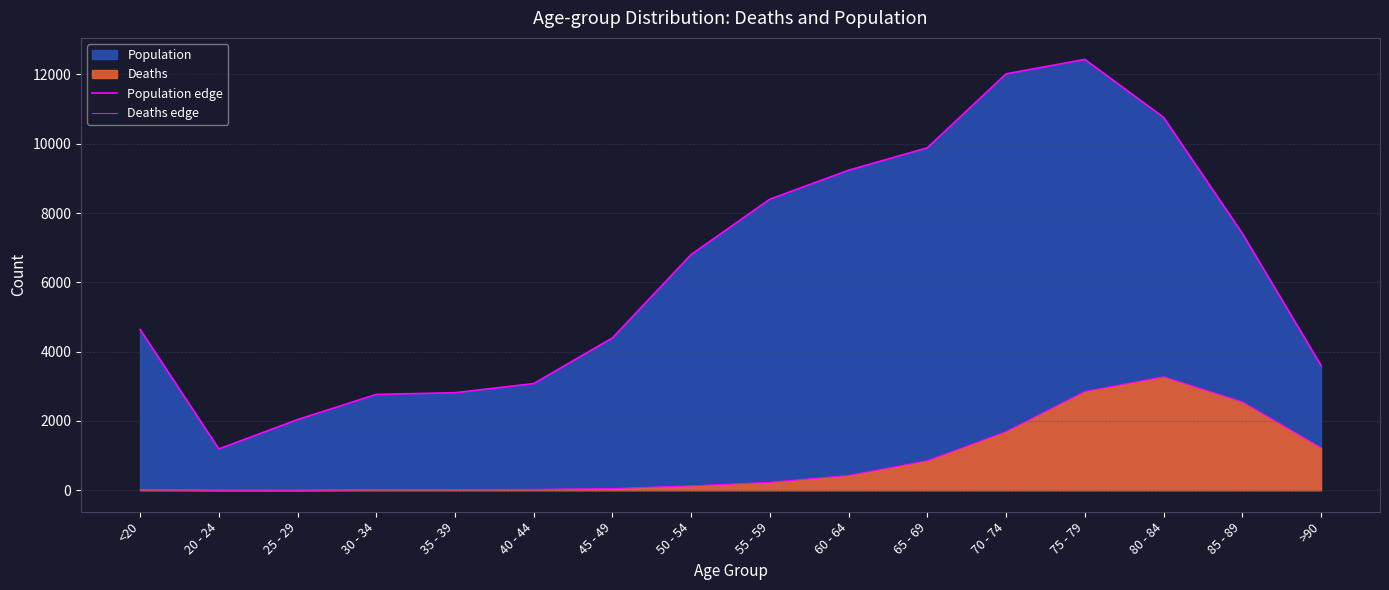

Count the number of categories in the chart.

16